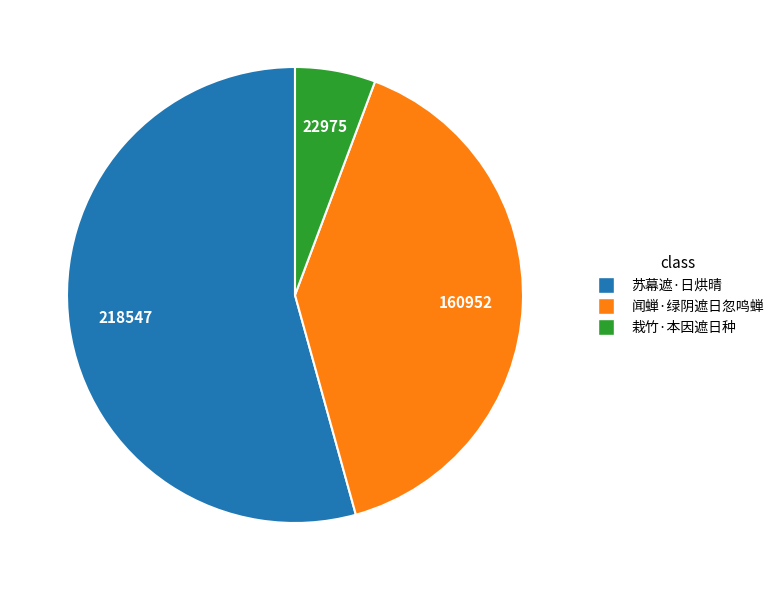

Is the sum of 闻蝉·绿阴遮日忽鸣蝉 and 栽竹·本因遮日种 greater than half?

No